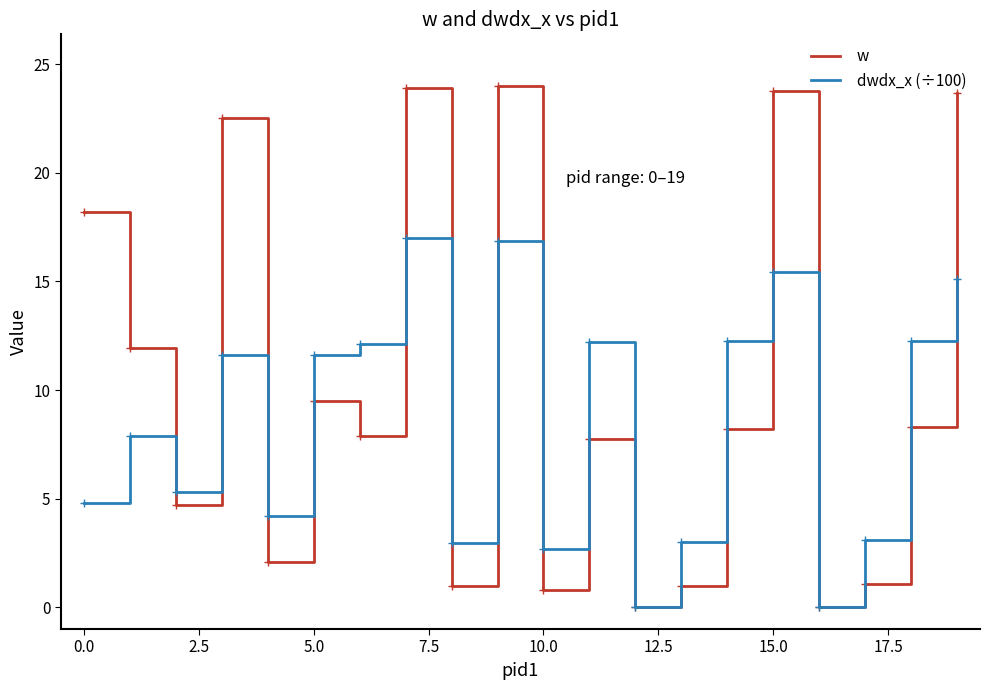

List the series in order of their overall mean, lowest first.

dwdx_x (÷100), w